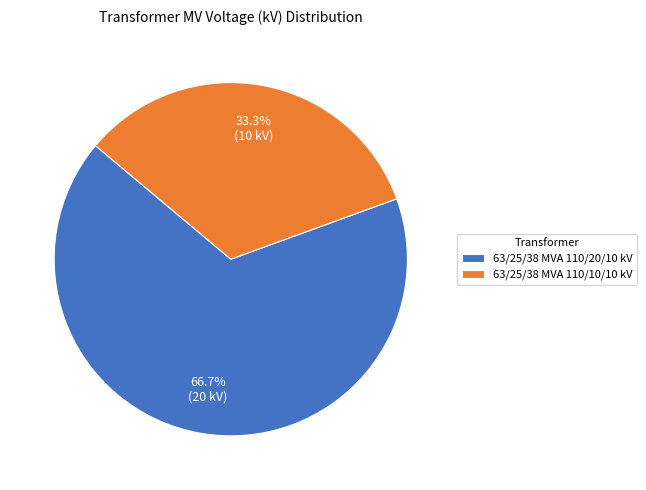

Is it true that 63/25/38 MVA 110/10/10 kV is 47% of the pie?

False